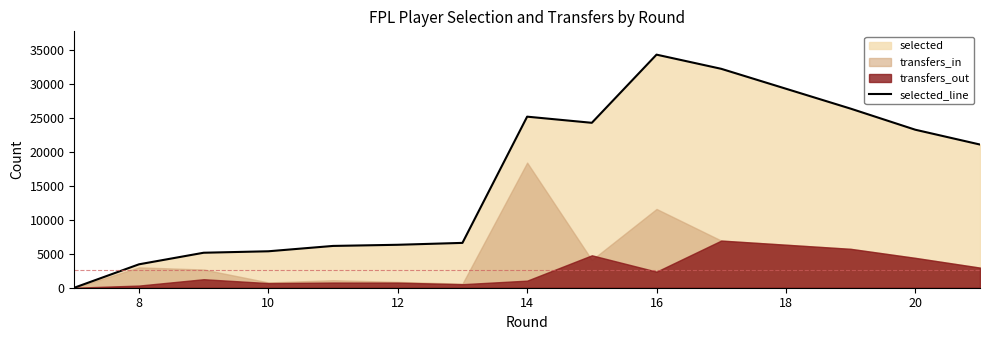

How many positive values are there?

14